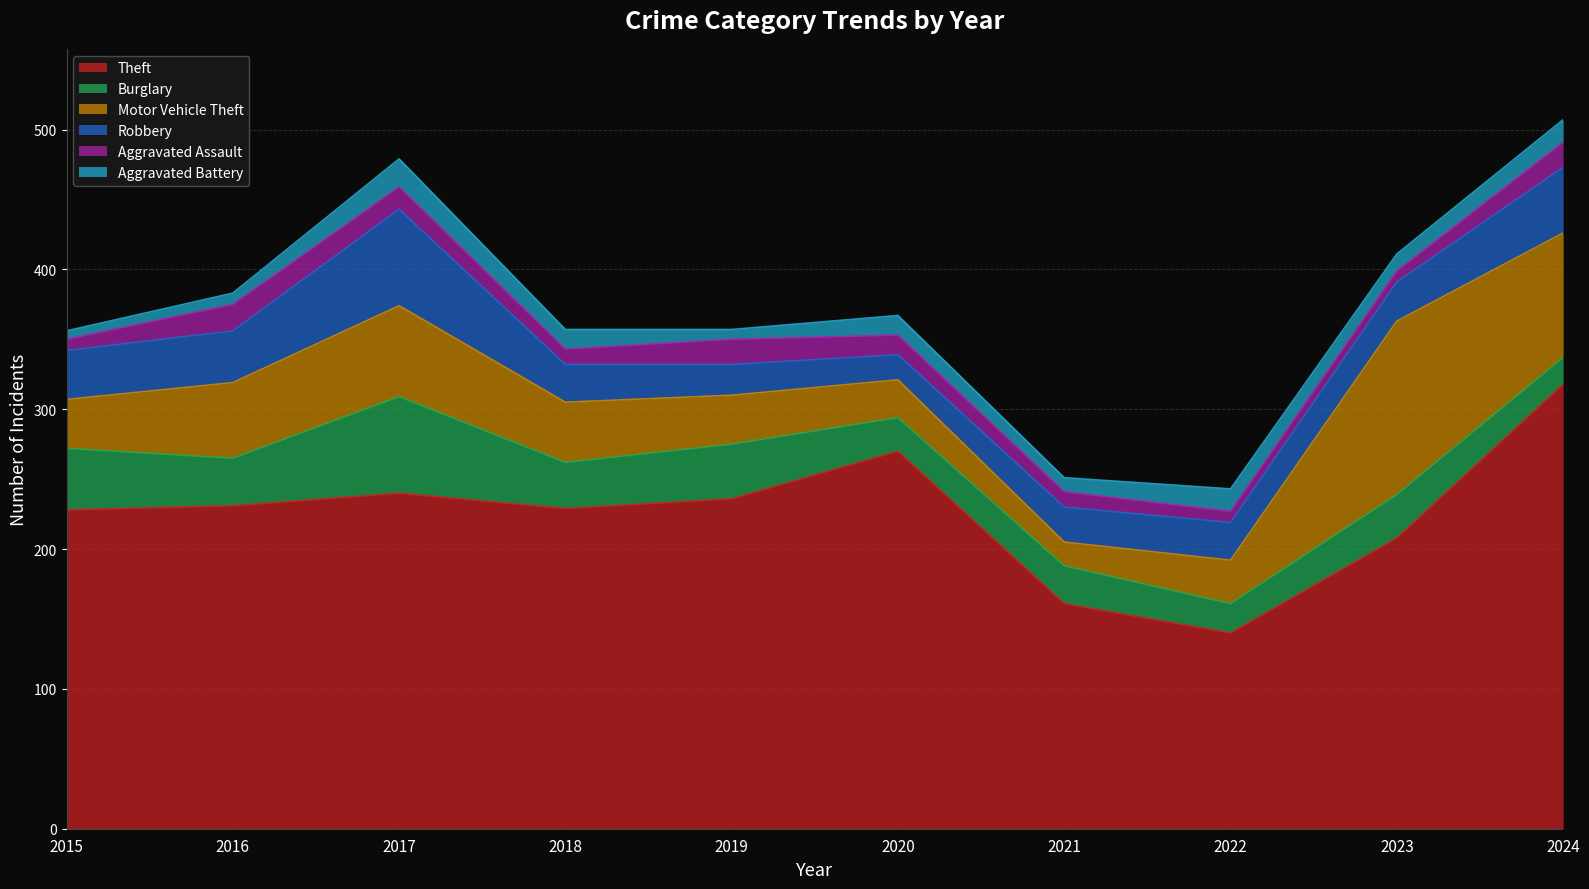

In Aggravated Battery, how many points are higher than both neighbors (excluding endpoints)?

3